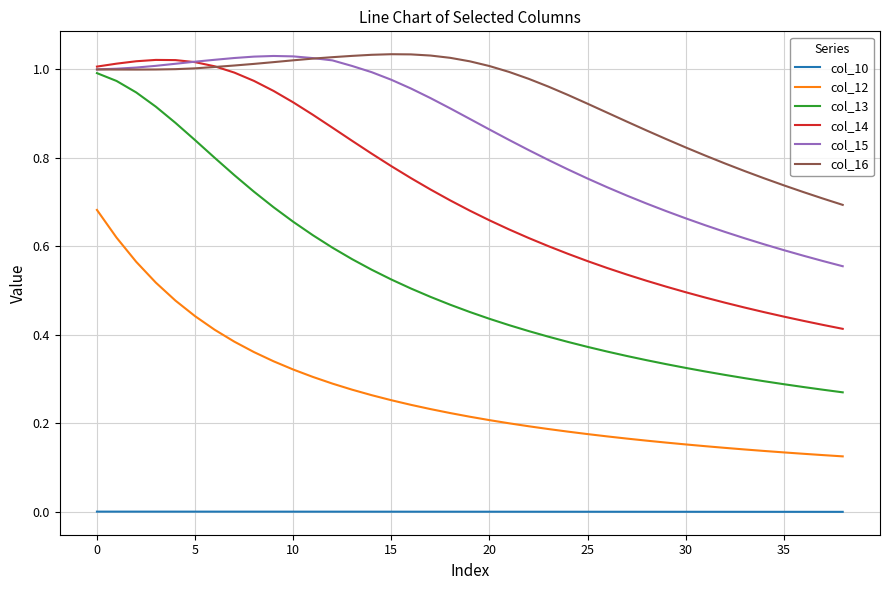

True or false: col_12 and col_16 intersect in this chart.

False